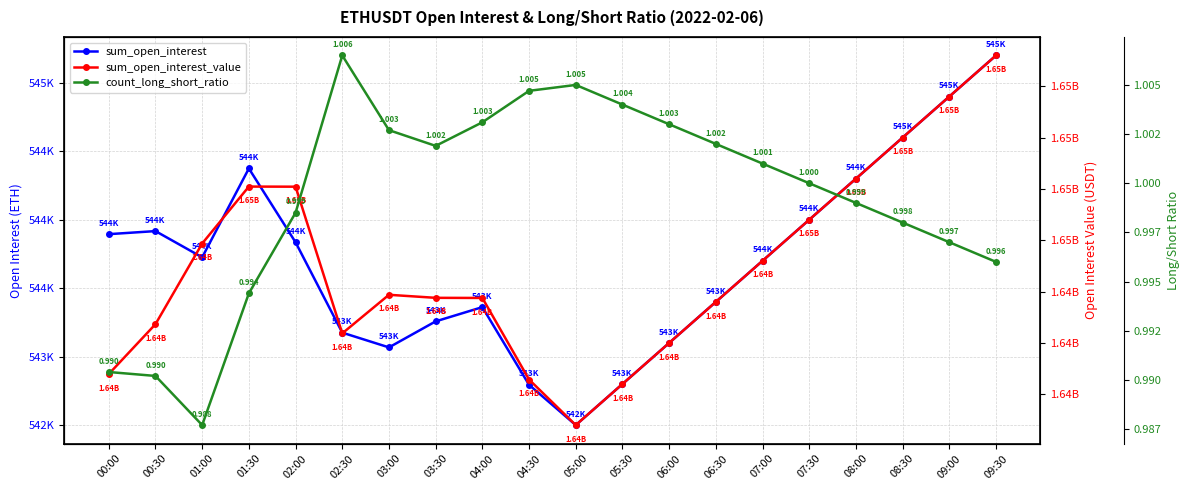

Which series has the widest spread of values?

sum_open_interest_value